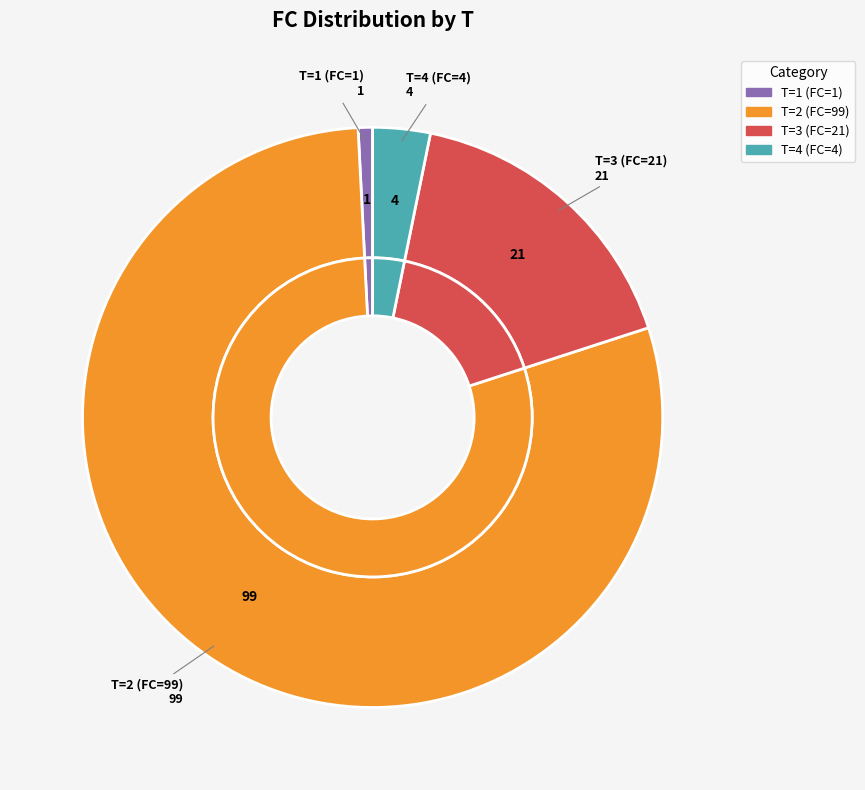

Count the number of slices in the pie.

4